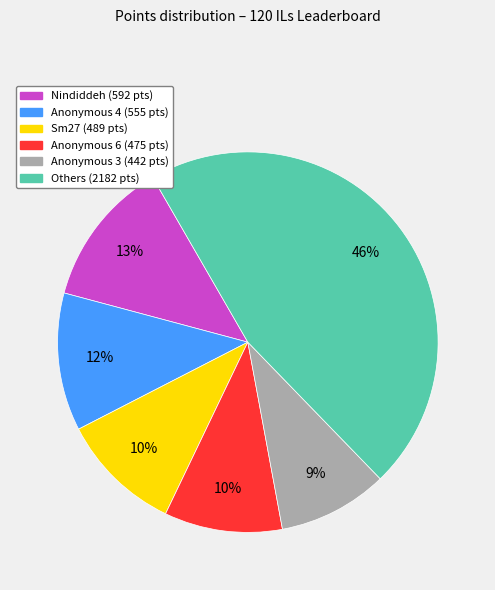

Does any single category account for the majority?

No